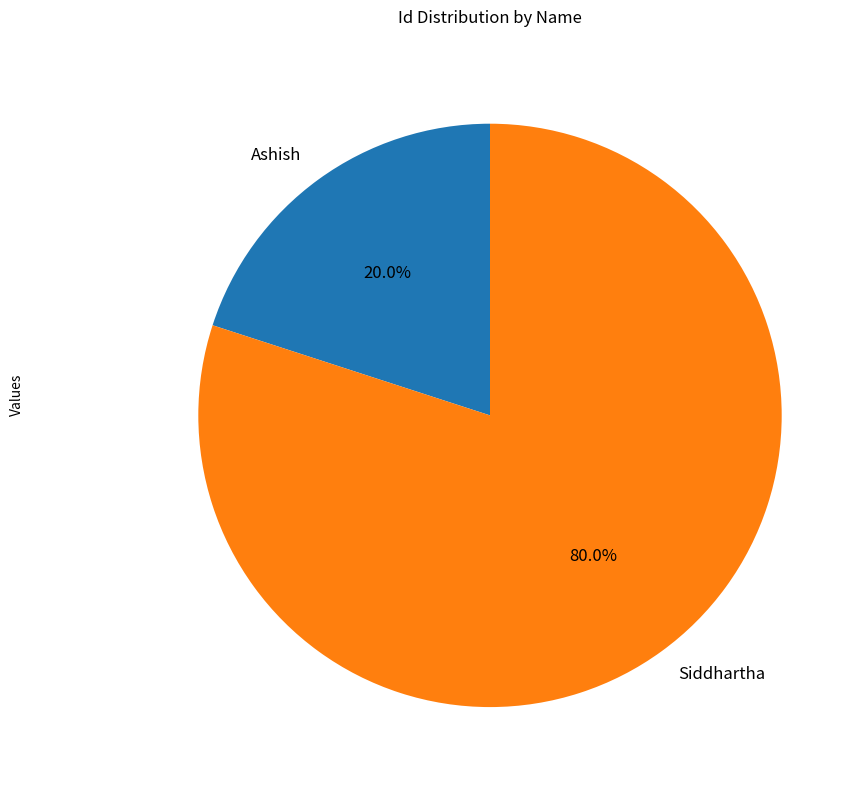

Rank the categories by value from lowest to highest.

Ashish, Siddhartha